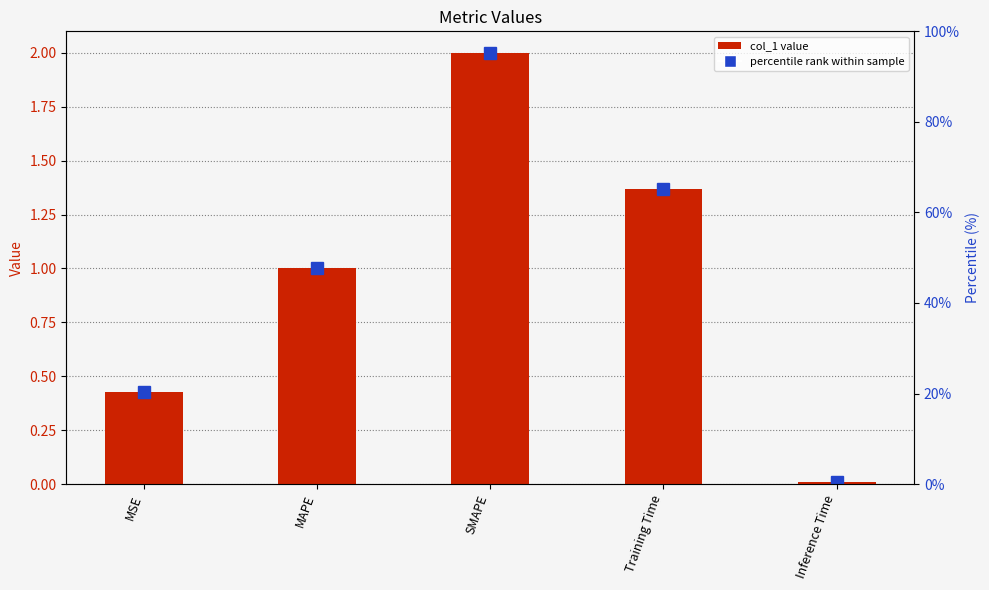

What is the difference between the values at MAPE and Inference Time?

1.0